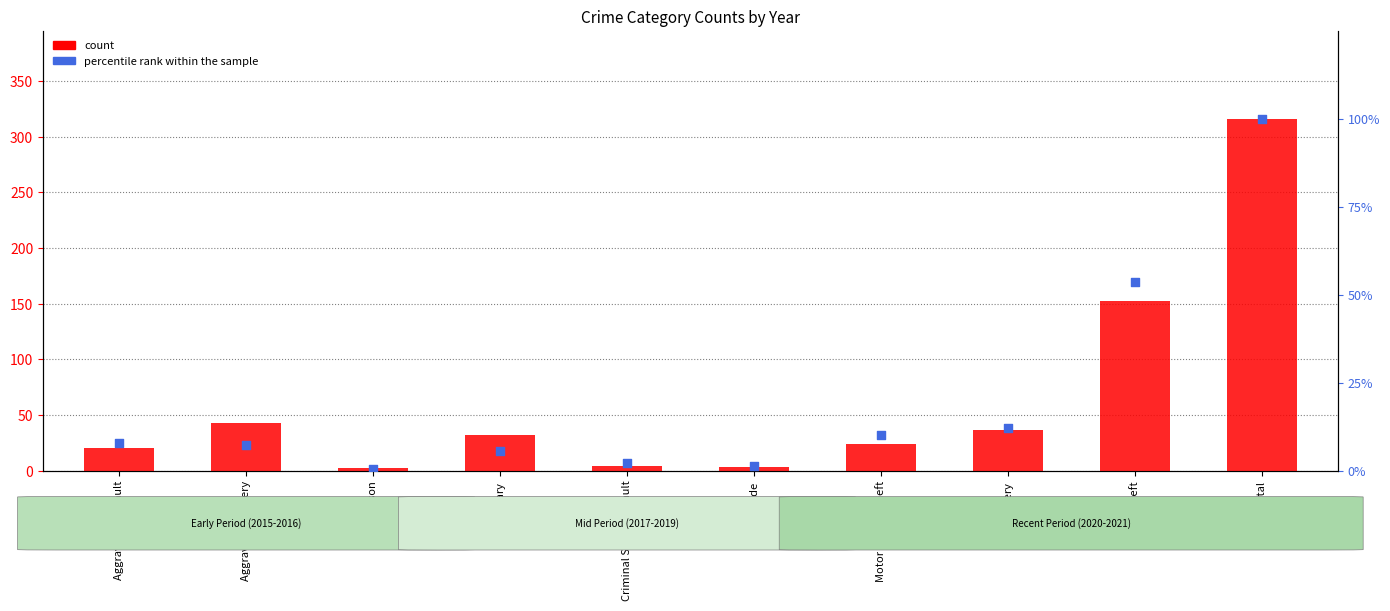

At how many categories does at least one series exceed 212?

1